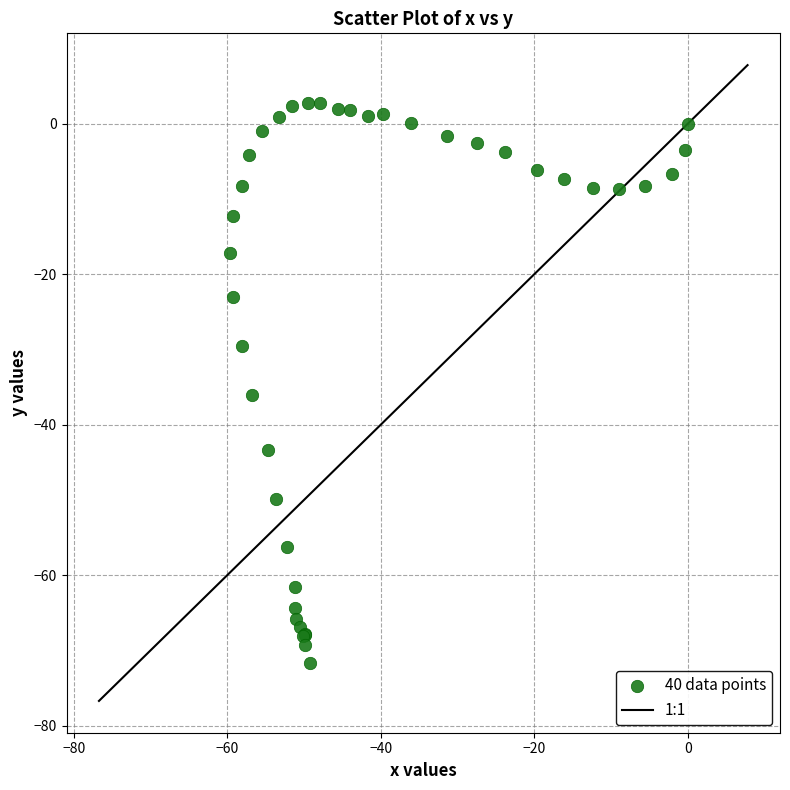

What Y value in the scatter plot is closest to -34?

-36.0